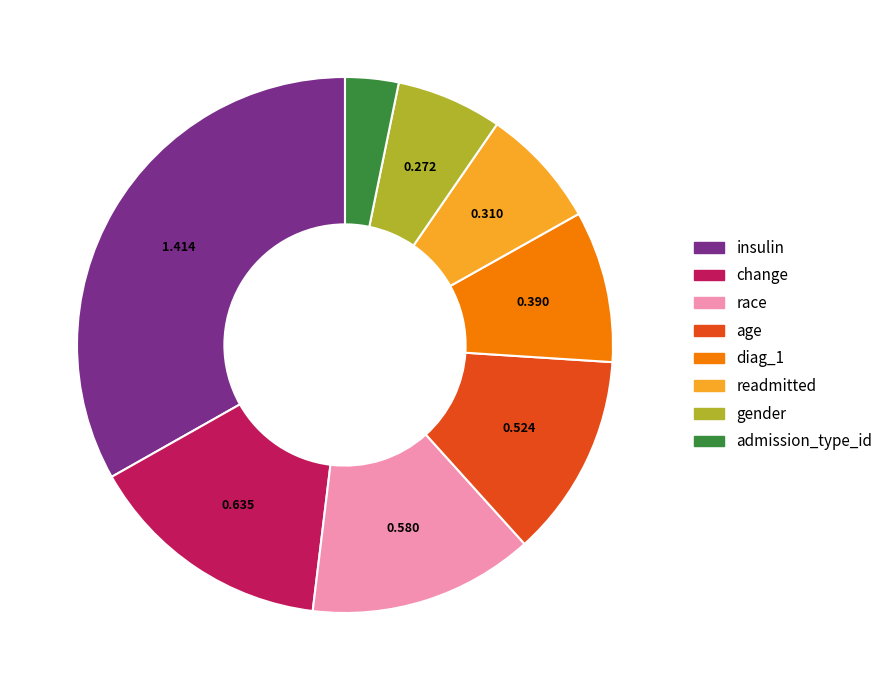

Is the sum of gender and readmitted greater than half?

No